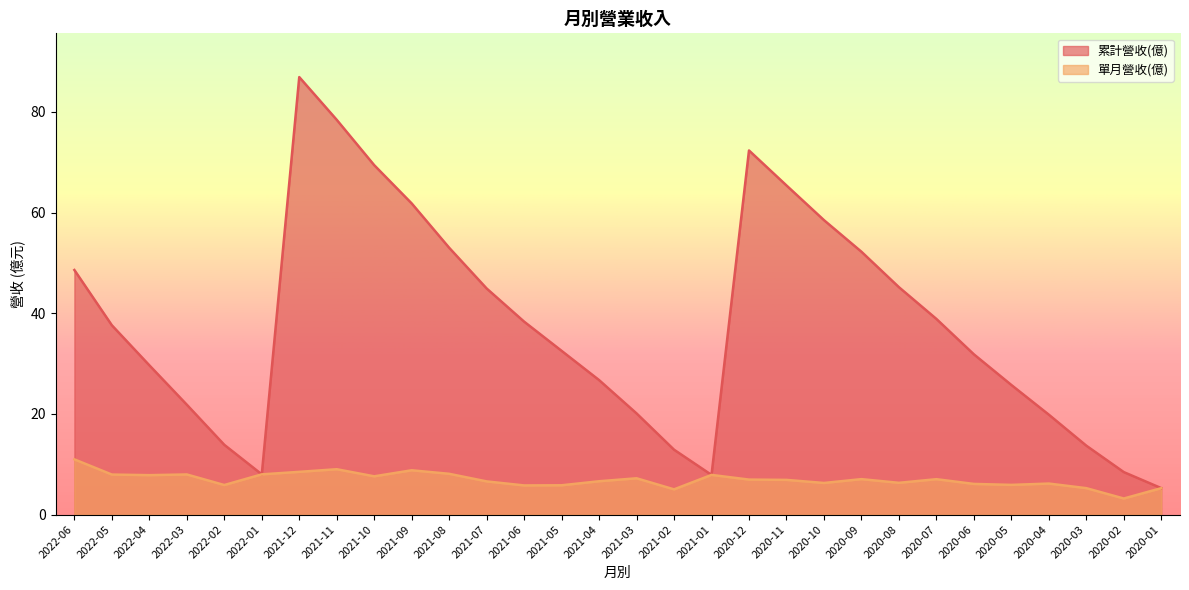

Reading left to right, extract all data points from this chart.

累計營收(億): 48.6	37.6	29.7	21.8	13.9	8.0	86.9	78.4	69.4	61.8	53.0	44.9	38.3	32.5	26.7	20.1	12.9	7.9	72.3	65.4	58.5	52.2	45.2	38.9	31.8	25.8	19.9	13.7	8.4	5.2
單月營收(億): 11.0	8.0	7.8	8.0	5.9	8.0	8.5	9.0	7.6	8.8	8.1	6.6	5.8	5.8	6.6	7.2	5.0	7.9	7.0	6.9	6.3	7.0	6.3	7.0	6.1	5.9	6.2	5.2	3.2	5.2